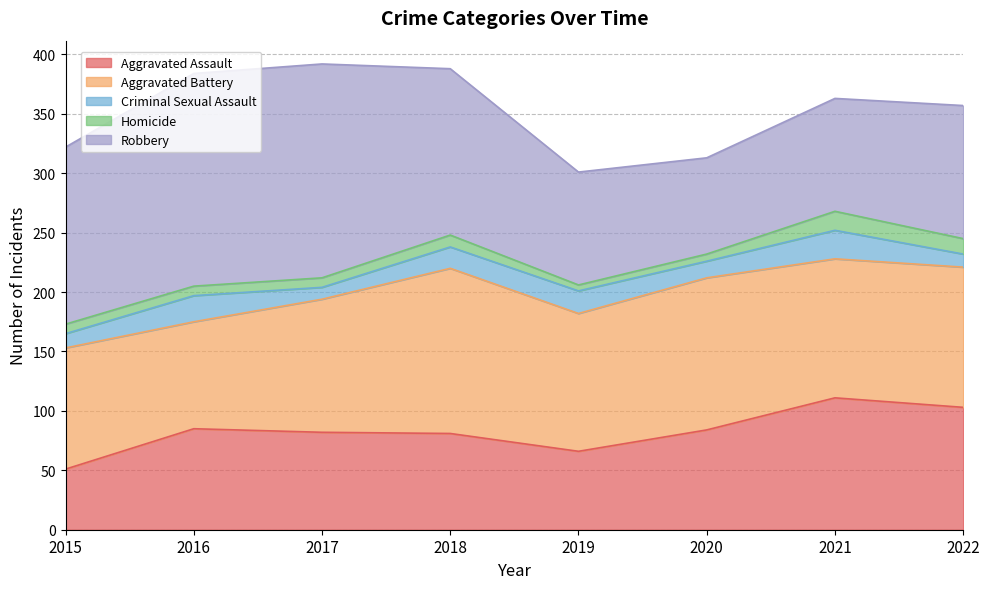

How many times do Criminal Sexual Assault and Homicide cross each other?

1